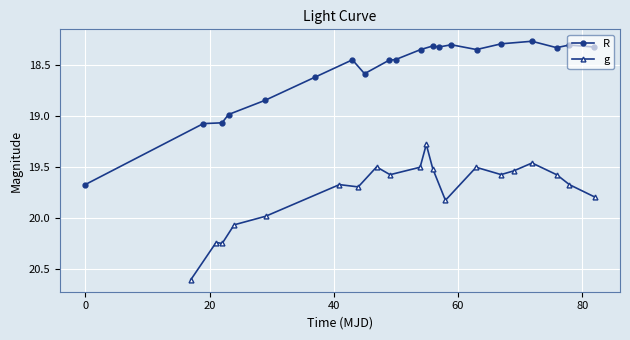

How many interior local valleys does the R series have?

5